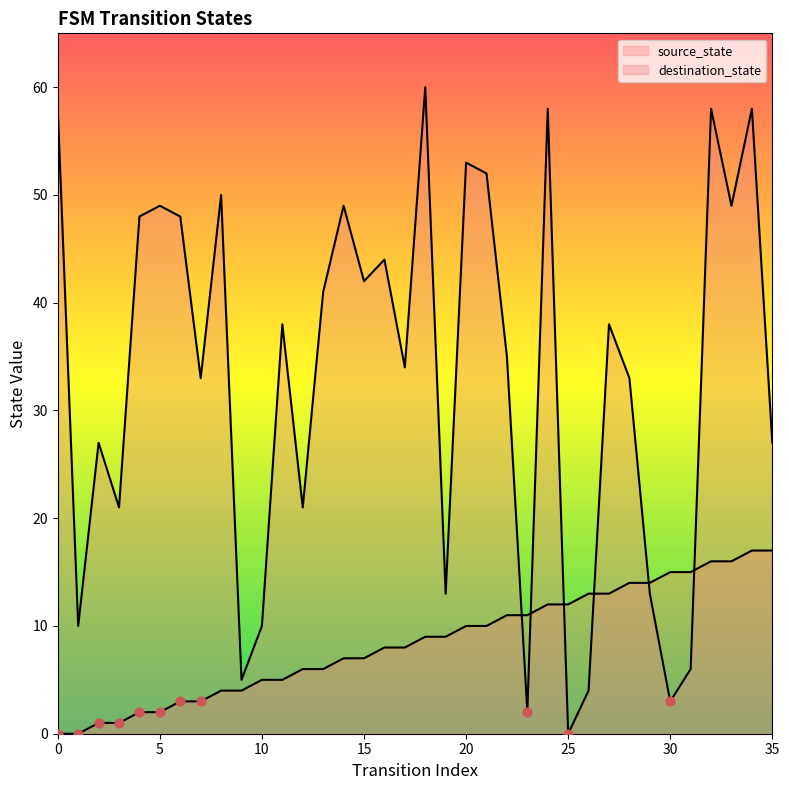

Which series reaches the maximum Y coordinate?

destination_state